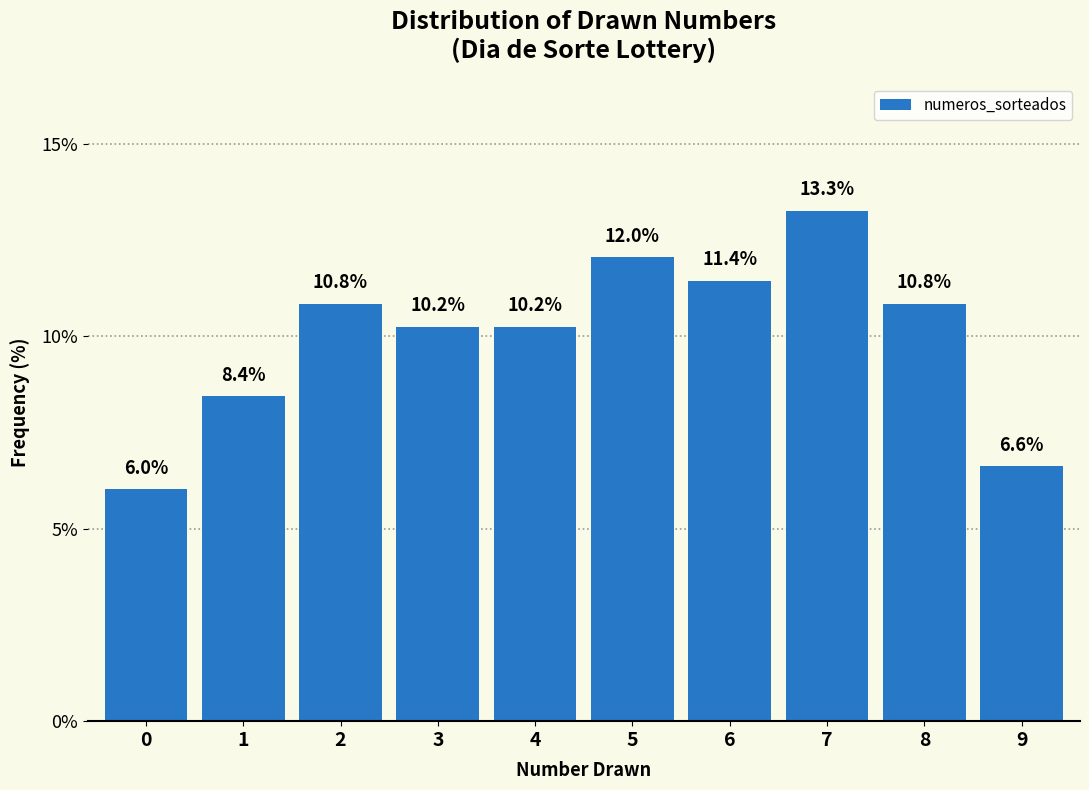

Reading left to right, extract all data points from this chart.

0=6.0	1=8.4	2=10.8	3=10.2	4=10.2	5=12.0	6=11.4	7=13.3	8=10.8	9=6.6